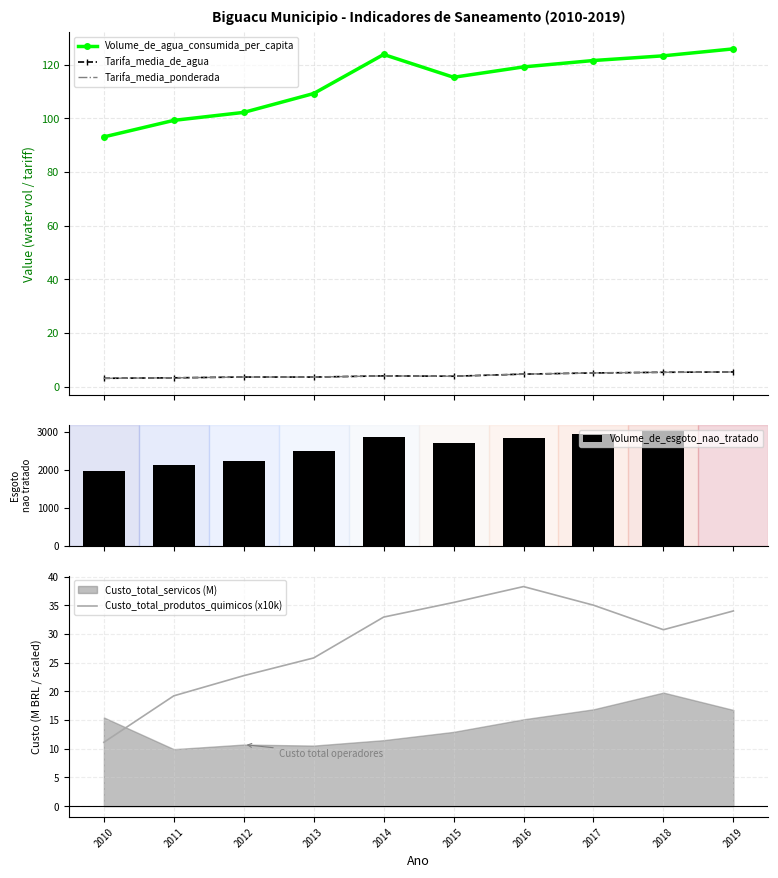

At how many categories does at least one series exceed 985?

9